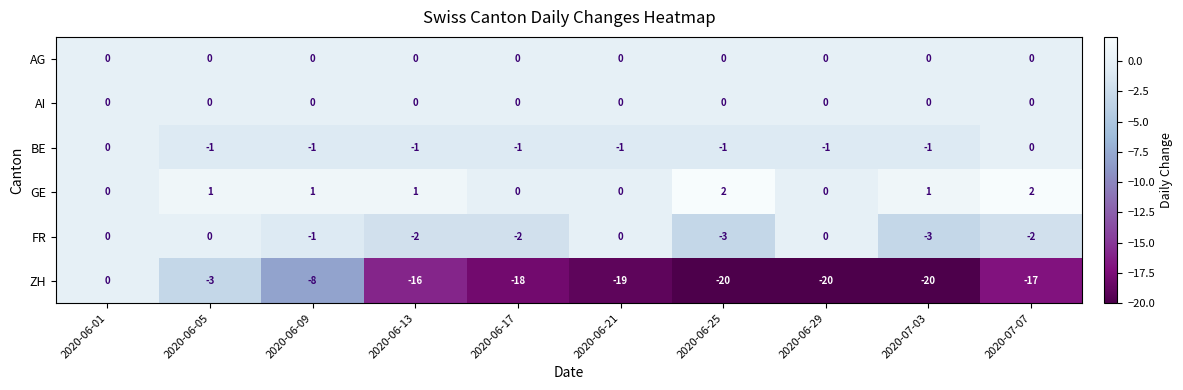

Where does the ZH series first go above -17?

2020-06-01